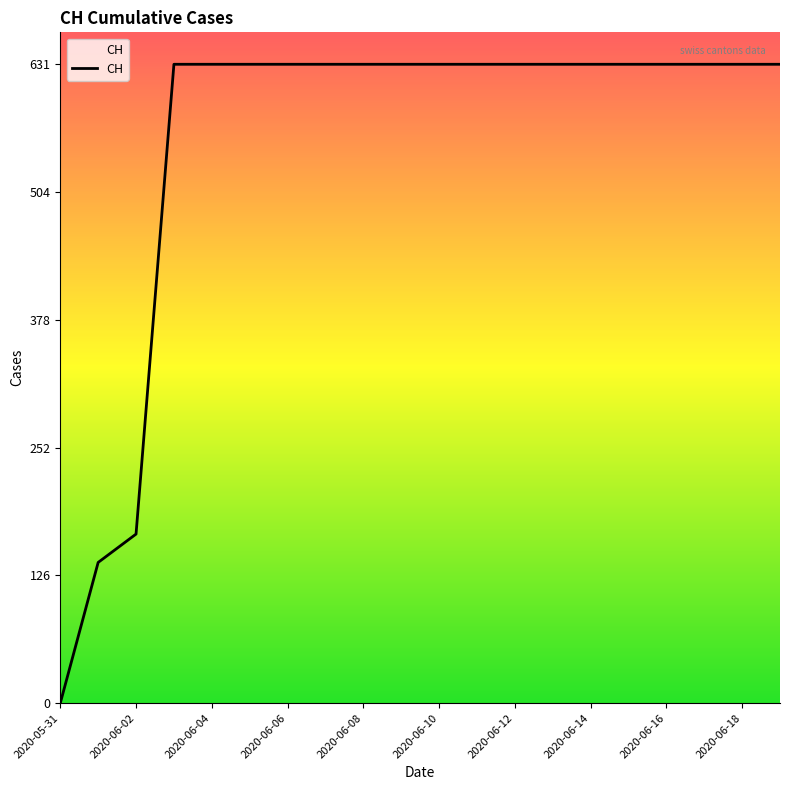

What is the greatest value displayed?

631